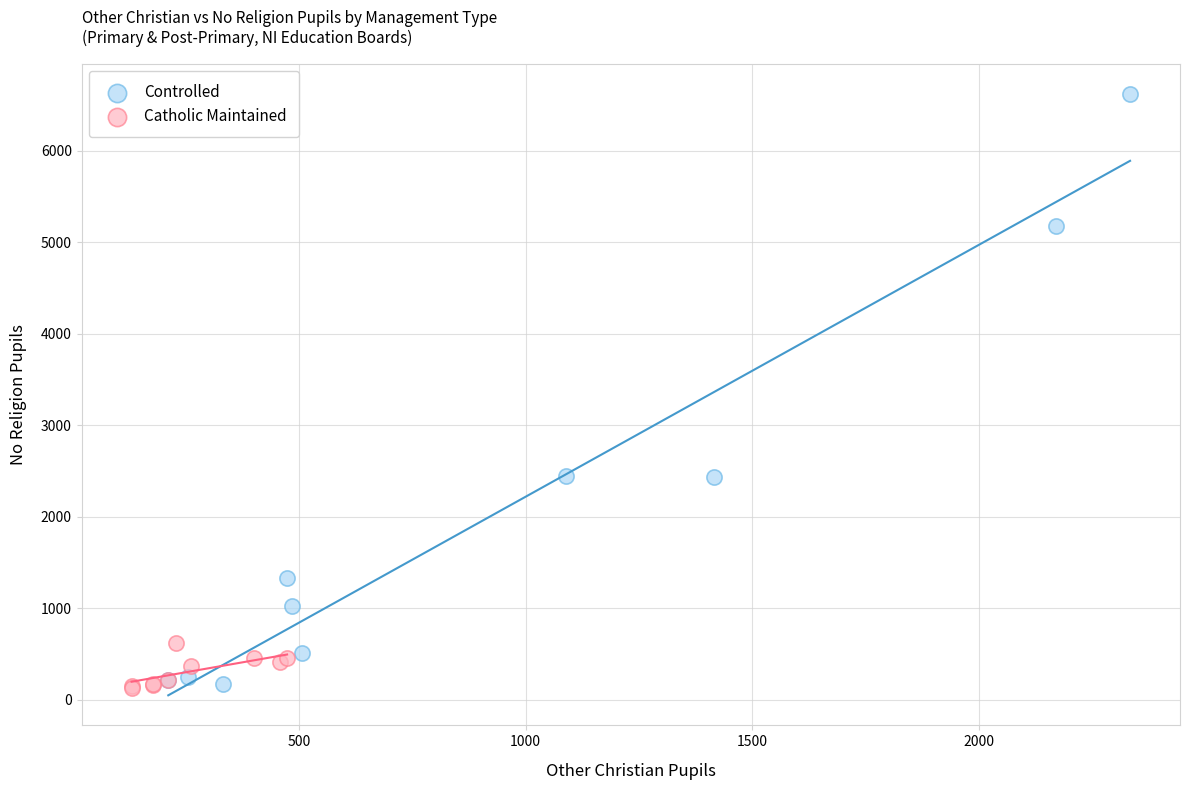

Which series reaches the maximum Y coordinate?

Controlled